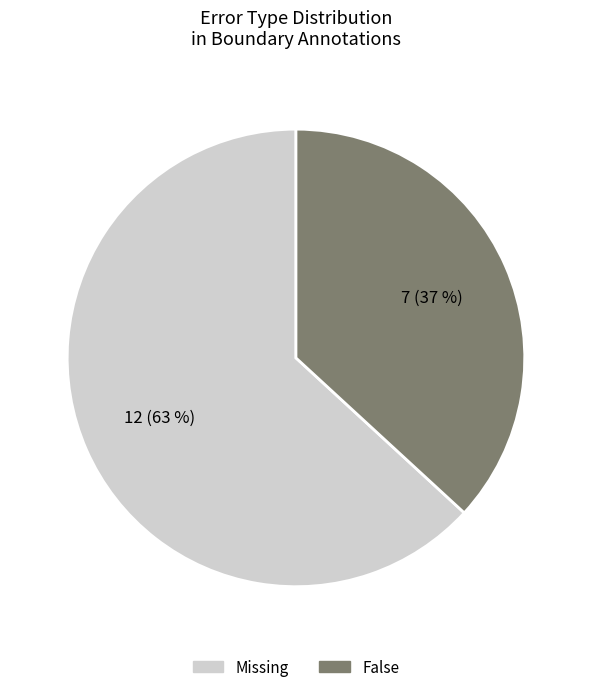

The Missing slice represents 63% of the pie. True or false?

True